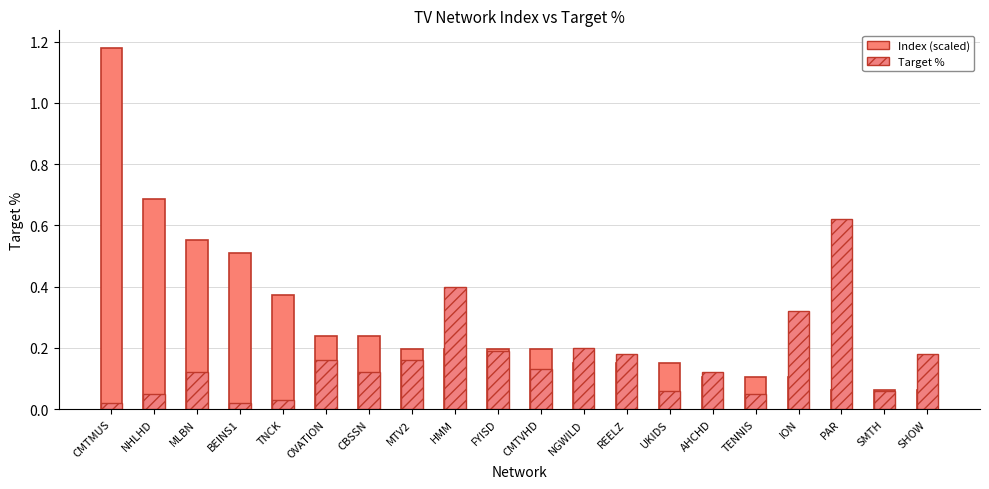

What is the sum of all Index (scaled) values?

5.5